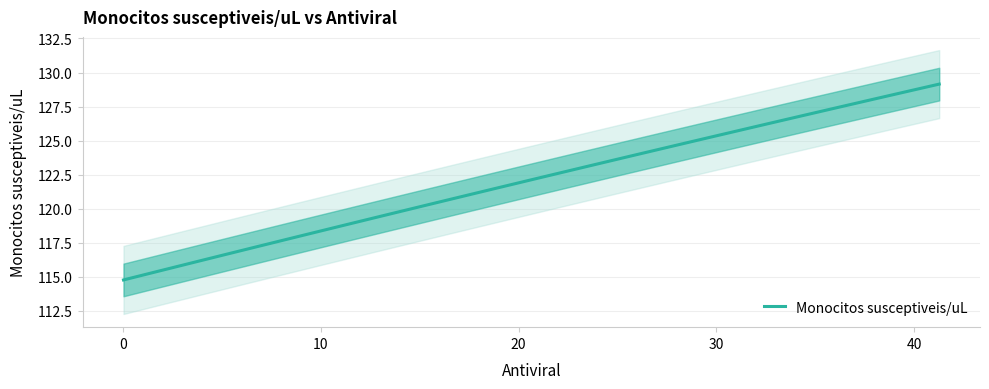

What is the lowest value of the Monocitos susceptiveis/uL series?

114.8